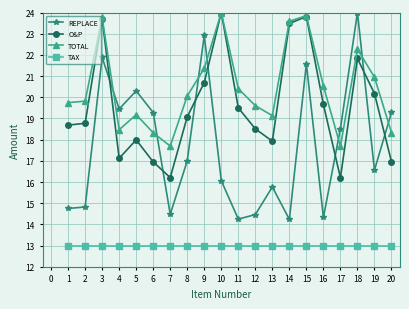

At 11, list the series in order from smallest to largest.

TAX, REPLACE, O&P, TOTAL